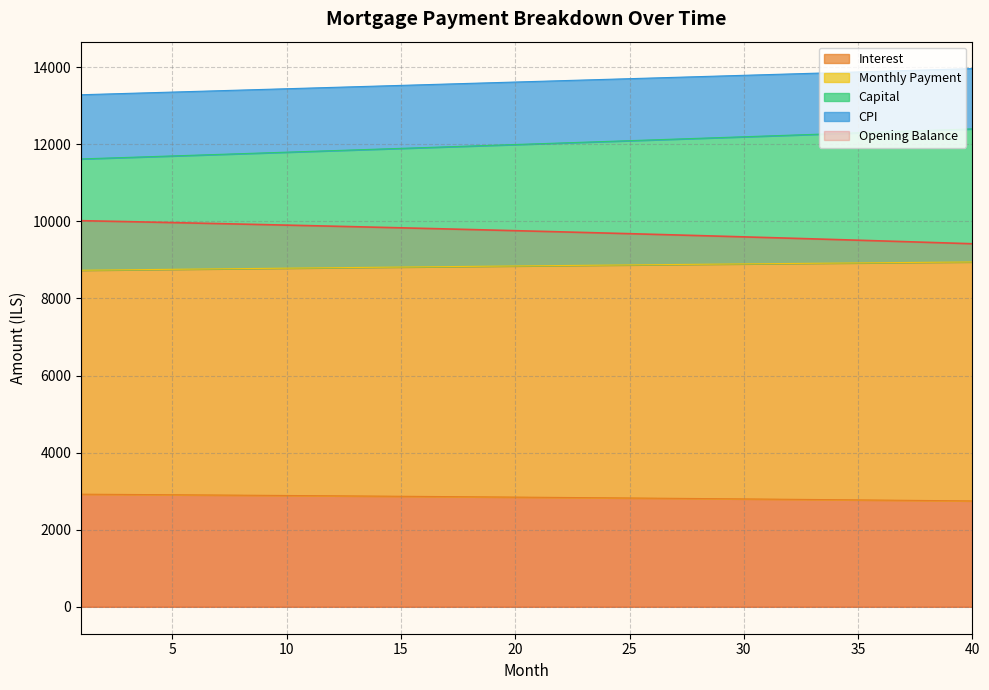

What is the spread (max minus min) of values at 19?

10745.3